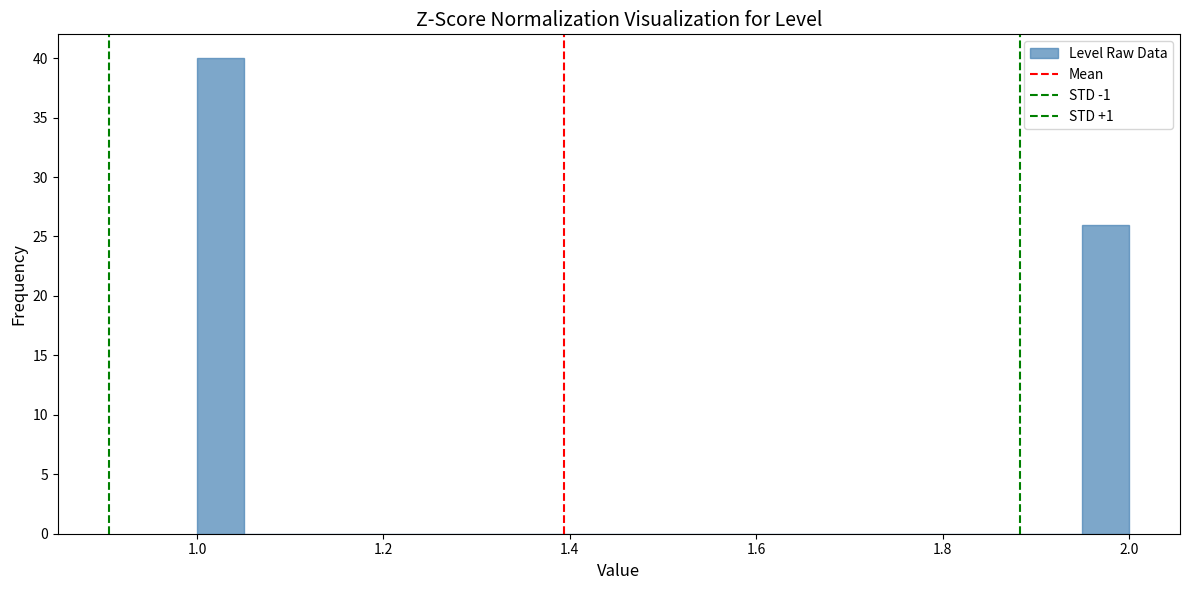

Read against the x-axis, roughly where is the centre of the tallest bar?

1.02